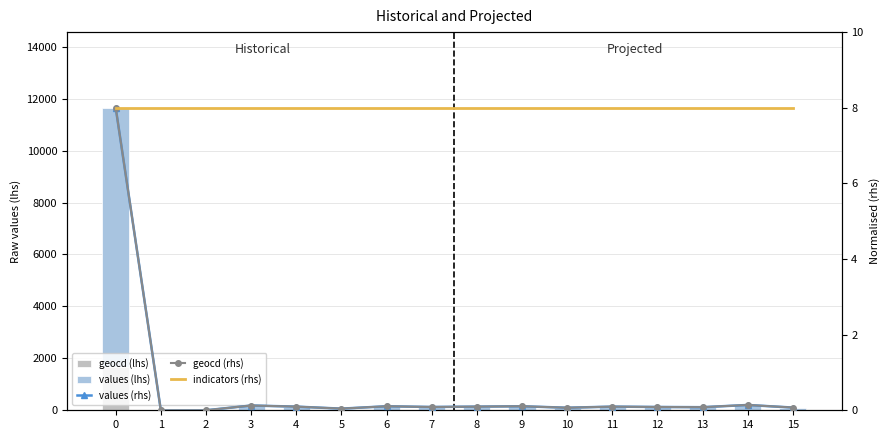

How many data points in values (lhs) are above 121?

5